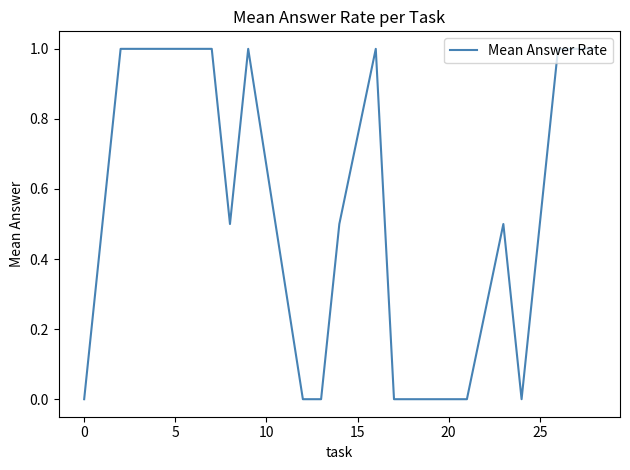

Is this an area chart (filled region under the line)?

No